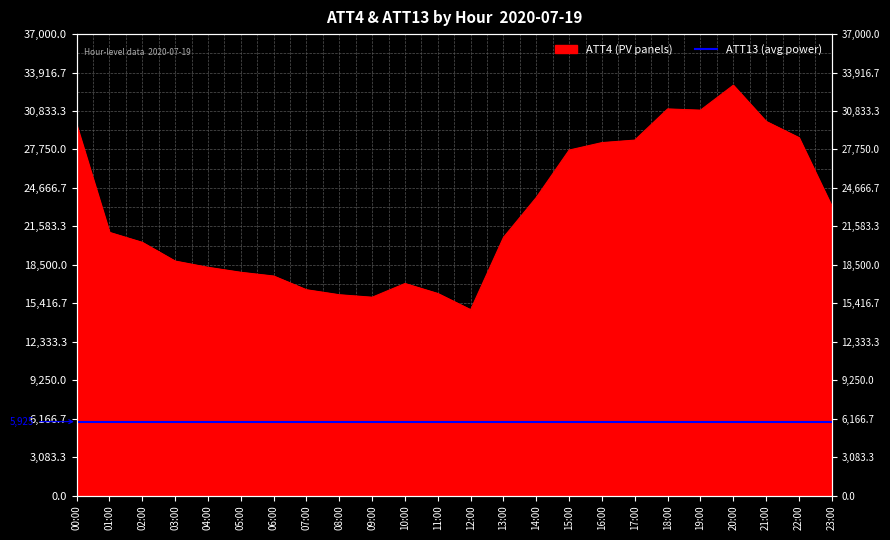

Which label corresponds to the smallest value in the chart?

12:00